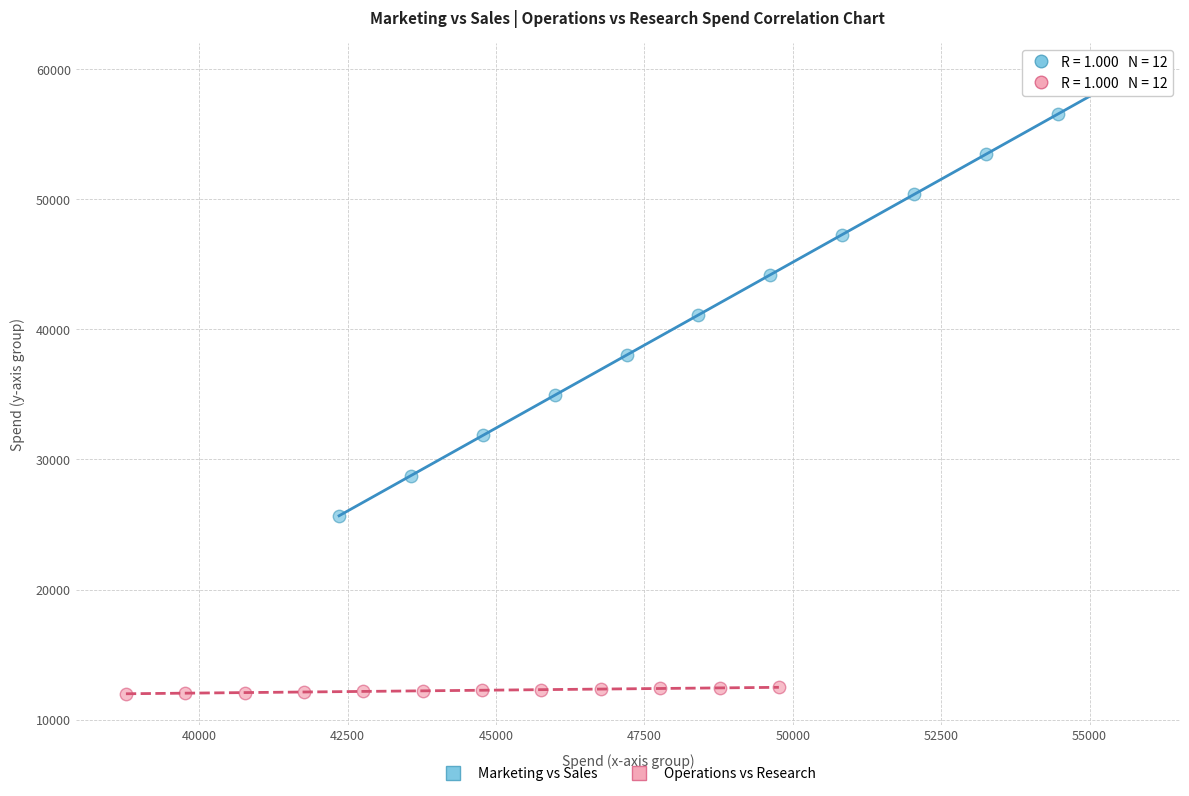

Which series has the widest spread of Y values?

Marketing vs Sales